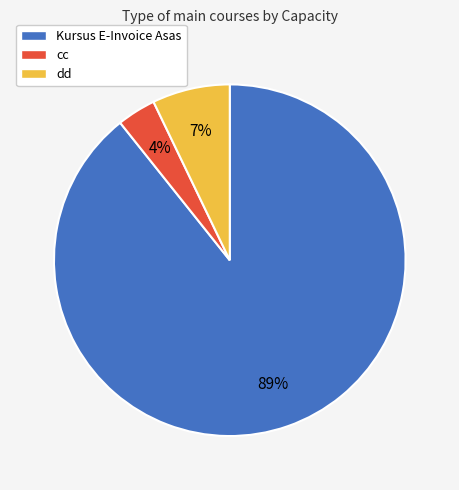

What is the largest slice in the pie chart?

Kursus E-Invoice Asas